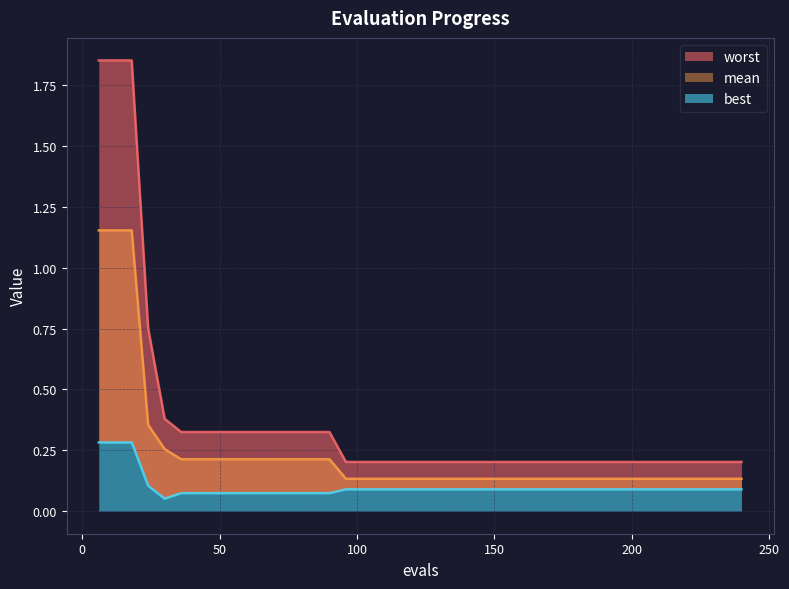

Which series has the widest spread of values?

worst